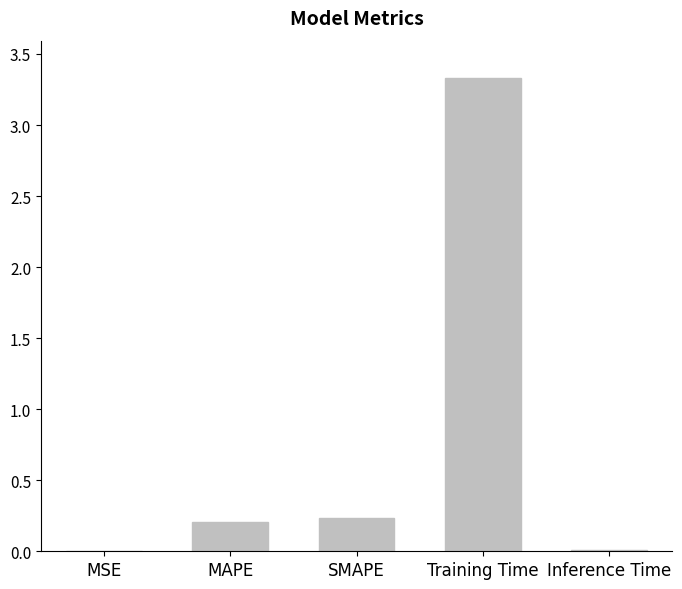

Is it true that the value at MAPE is 0.2?

True